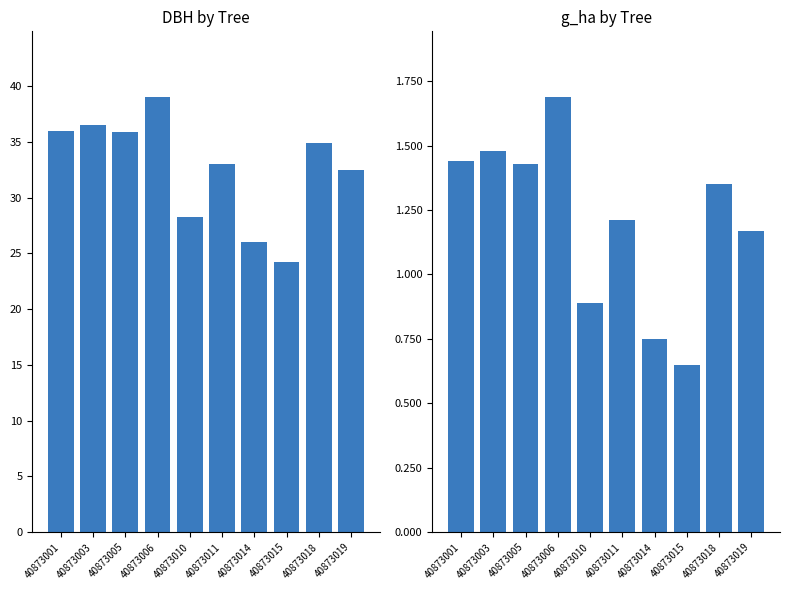

Reading left to right, what are all the values shown in this chart?

dbh: 40873001=36.0	40873003=36.5	40873005=35.9	40873006=39.0	40873010=28.3	40873011=33.0	40873014=26.0	40873015=24.2	40873018=34.9	40873019=32.5
g_ha: 40873001=1.4	40873003=1.5	40873005=1.4	40873006=1.7	40873010=0.9	40873011=1.2	40873014=0.8	40873015=0.7	40873018=1.4	40873019=1.2